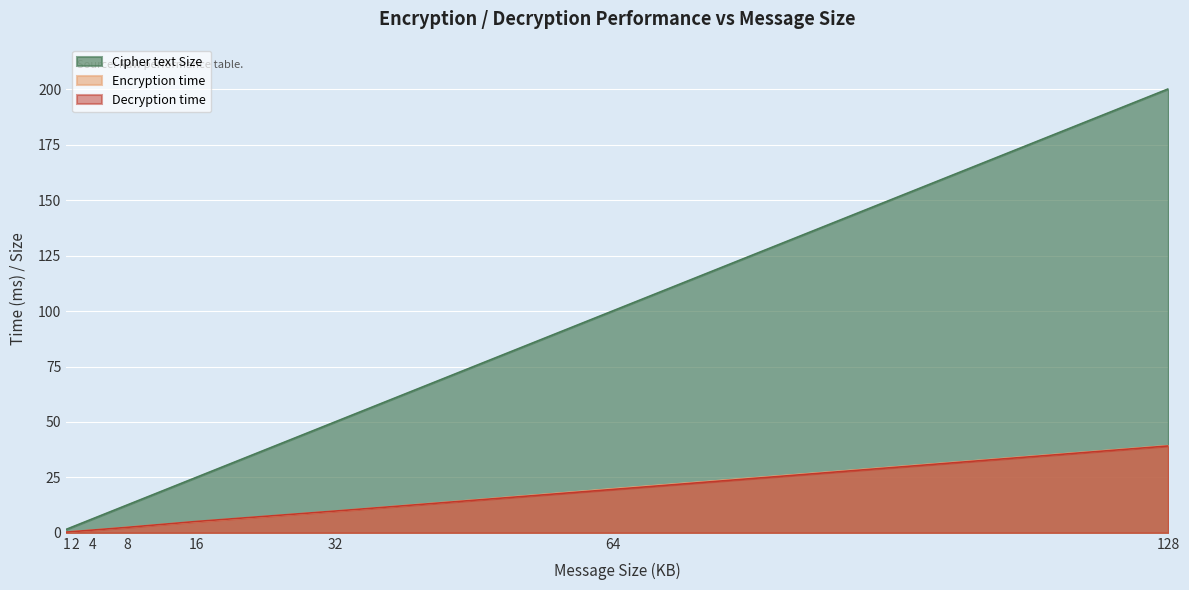

How many data points in Cipher text Size are above 25?

4